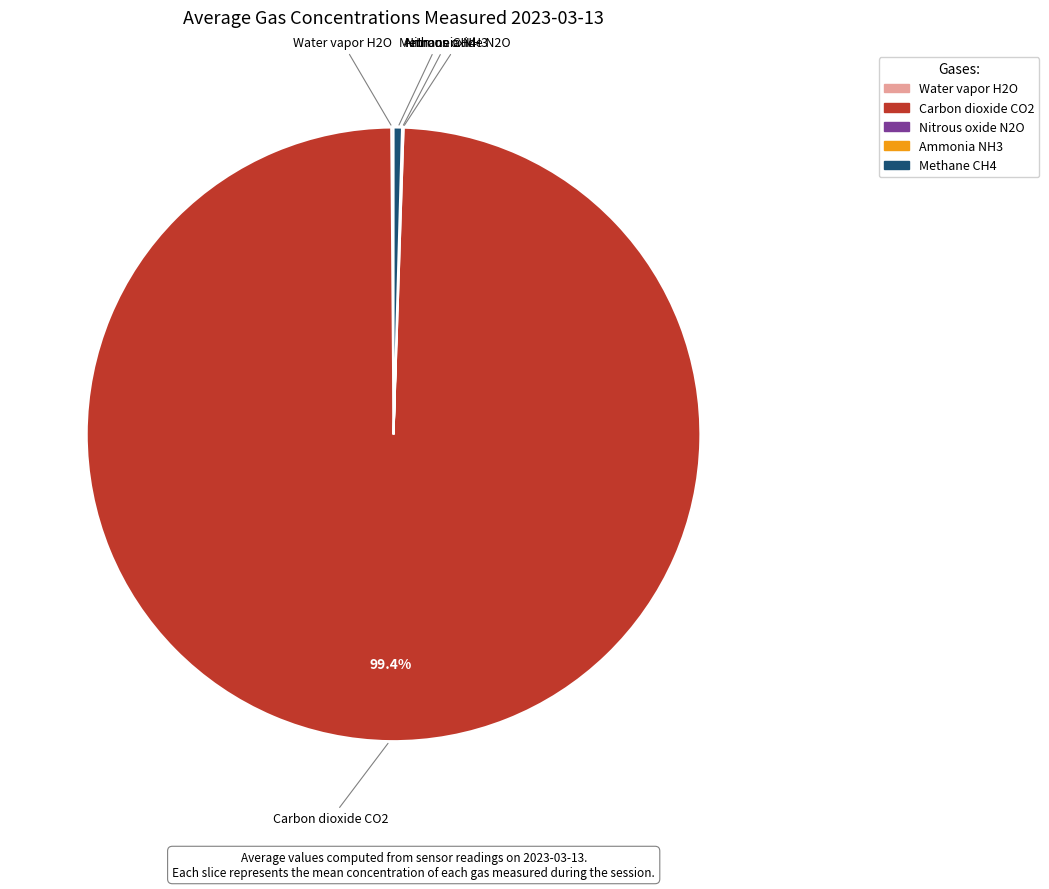

Is there a majority slice in this chart?

Yes